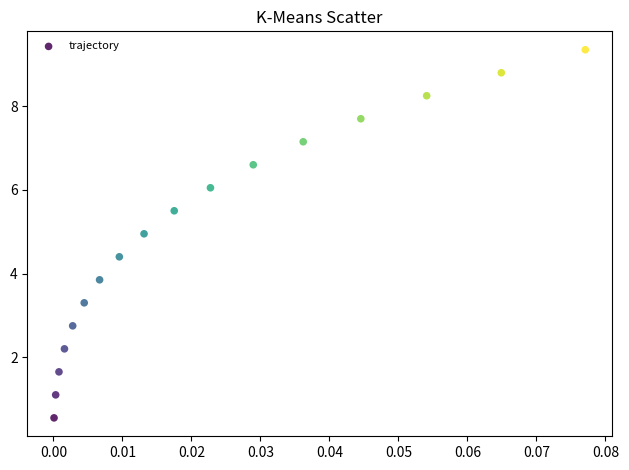

What is the range of Y values (max minus min)?

8.8